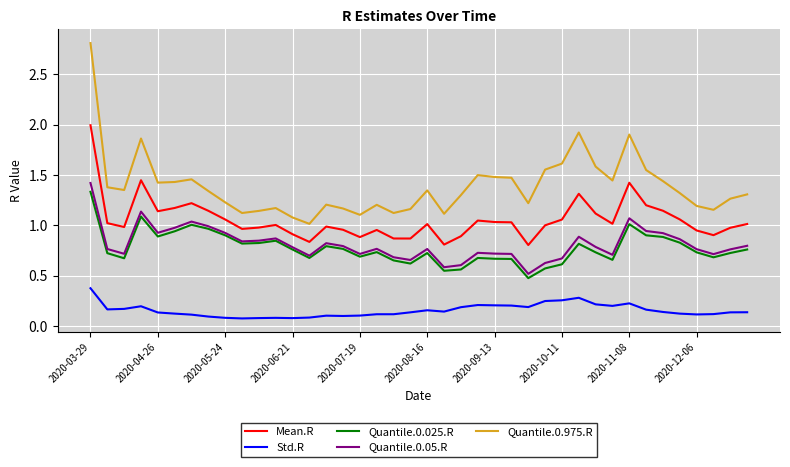

True or false: Mean.R and Quantile.0.05.R intersect in this chart.

False